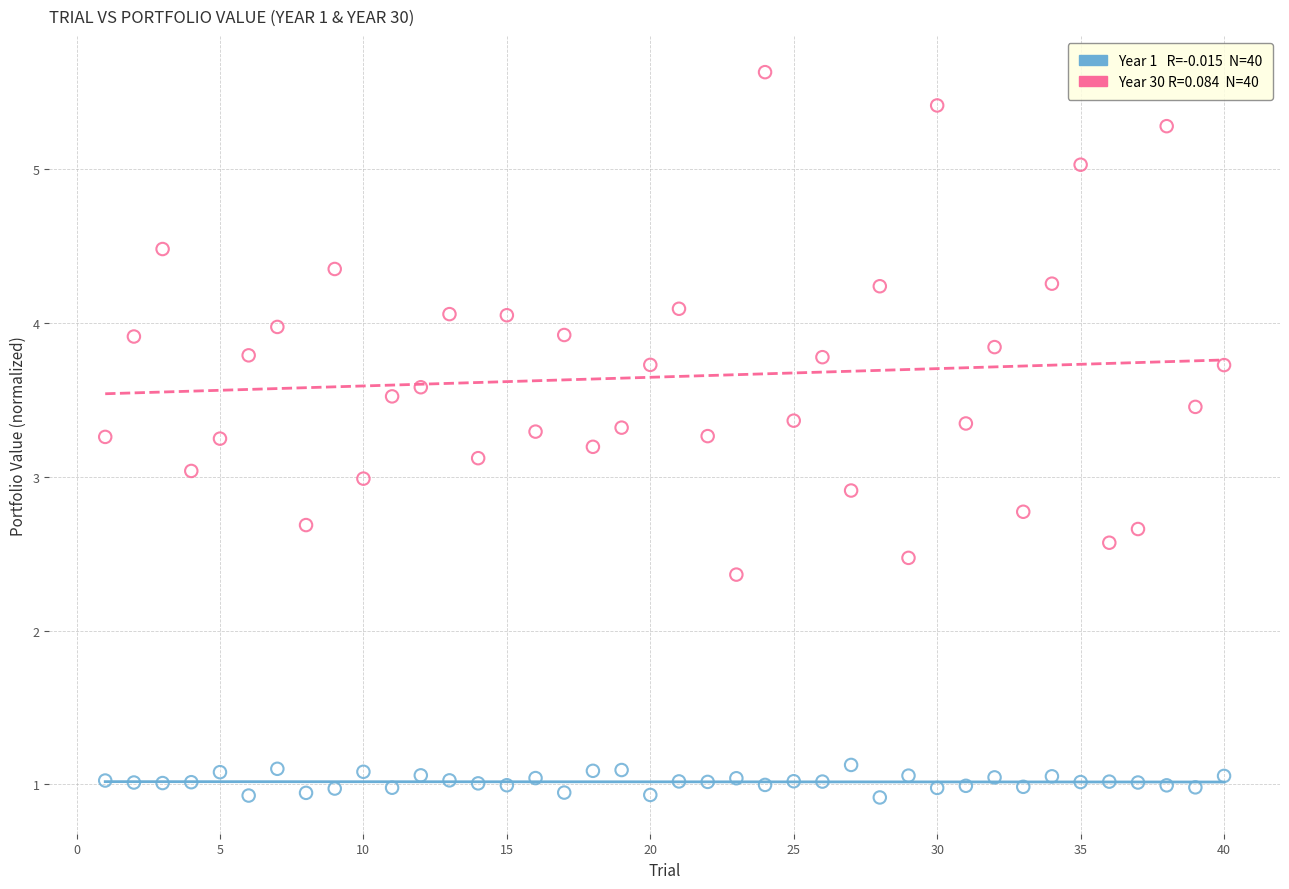

Across all data points, what is the range of X values (max minus min)?

39.0